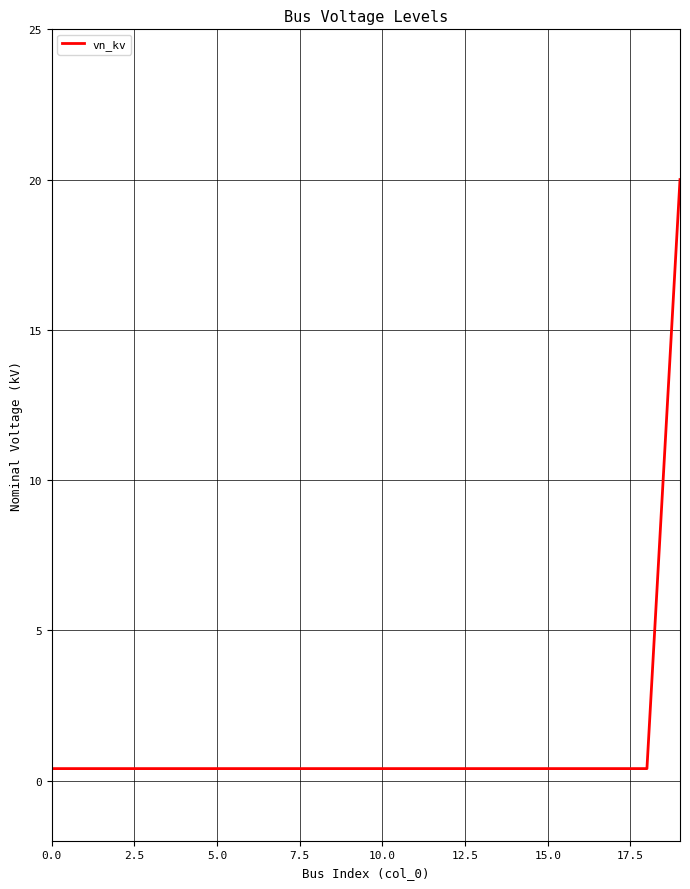

What is the maximum value shown in the chart?

20.0